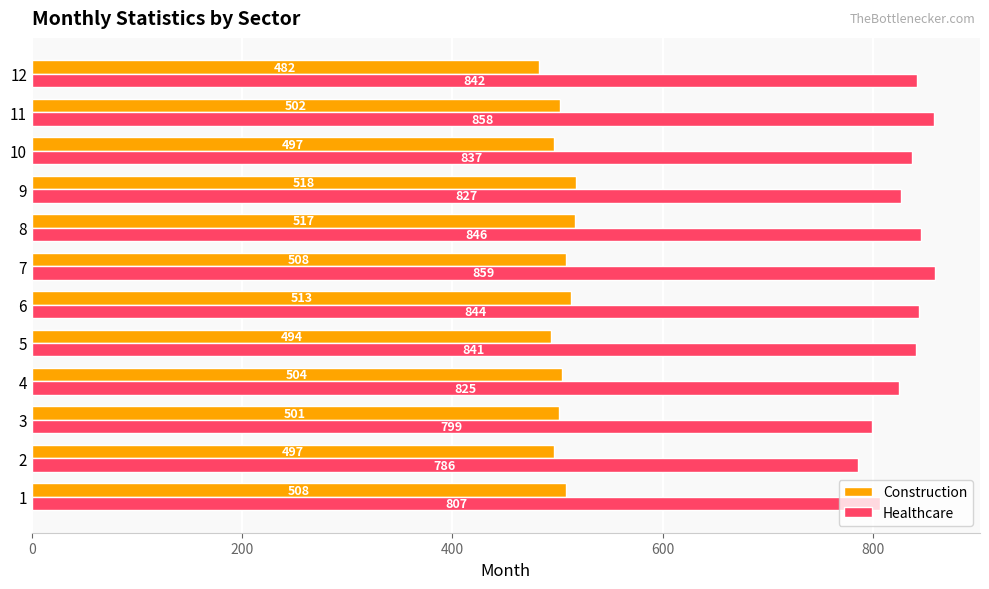

Which series has the widest spread of values?

Healthcare